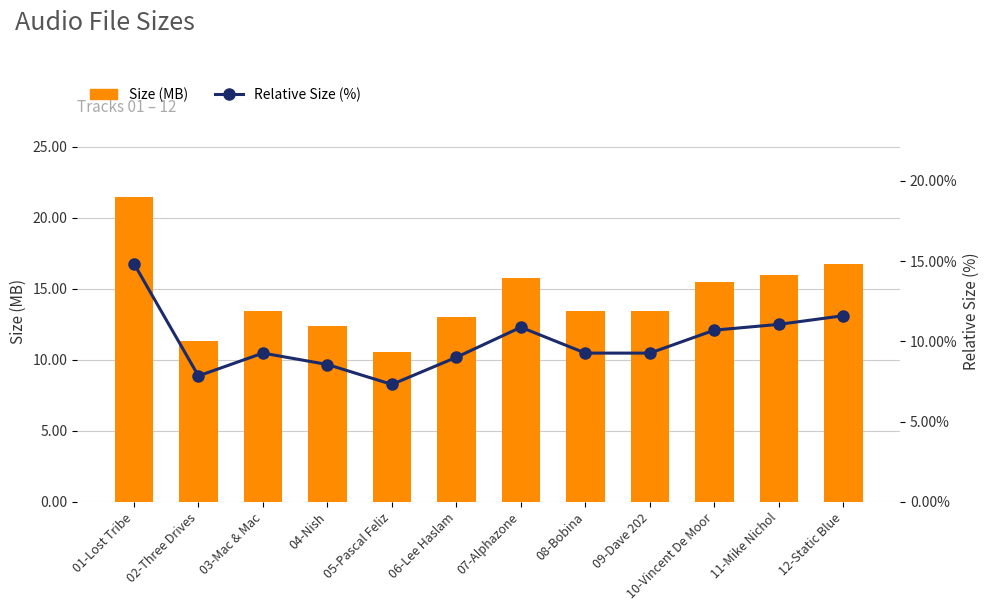

What is the sum of all Relative Size (%) values?

119.6